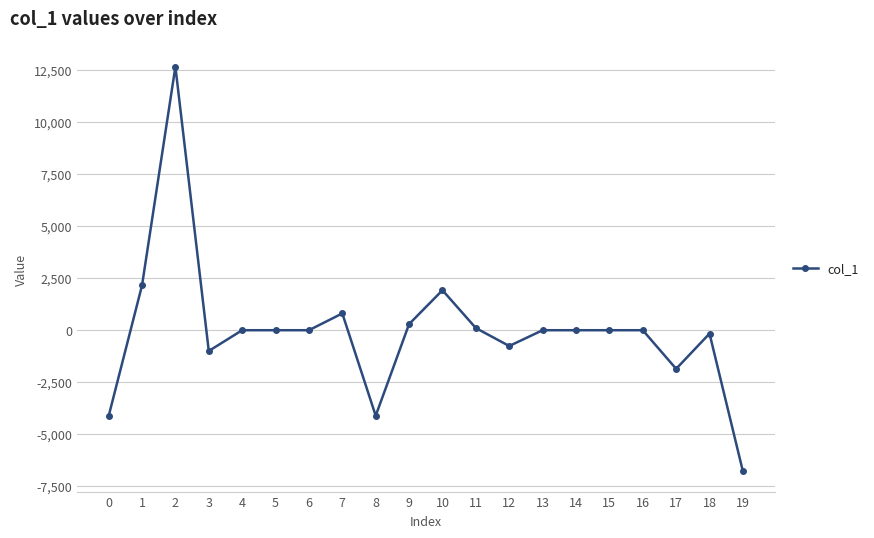

What is the change in value from 8 to 17?

+2252.2